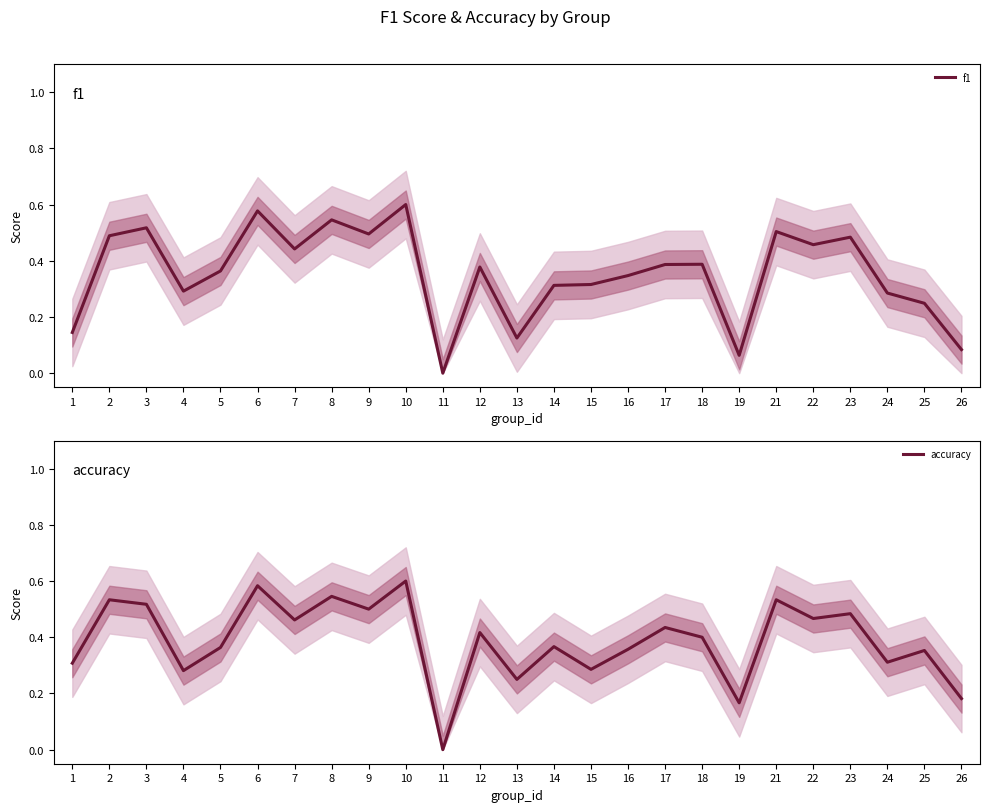

Does the chart display data point markers on the line(s)?

No